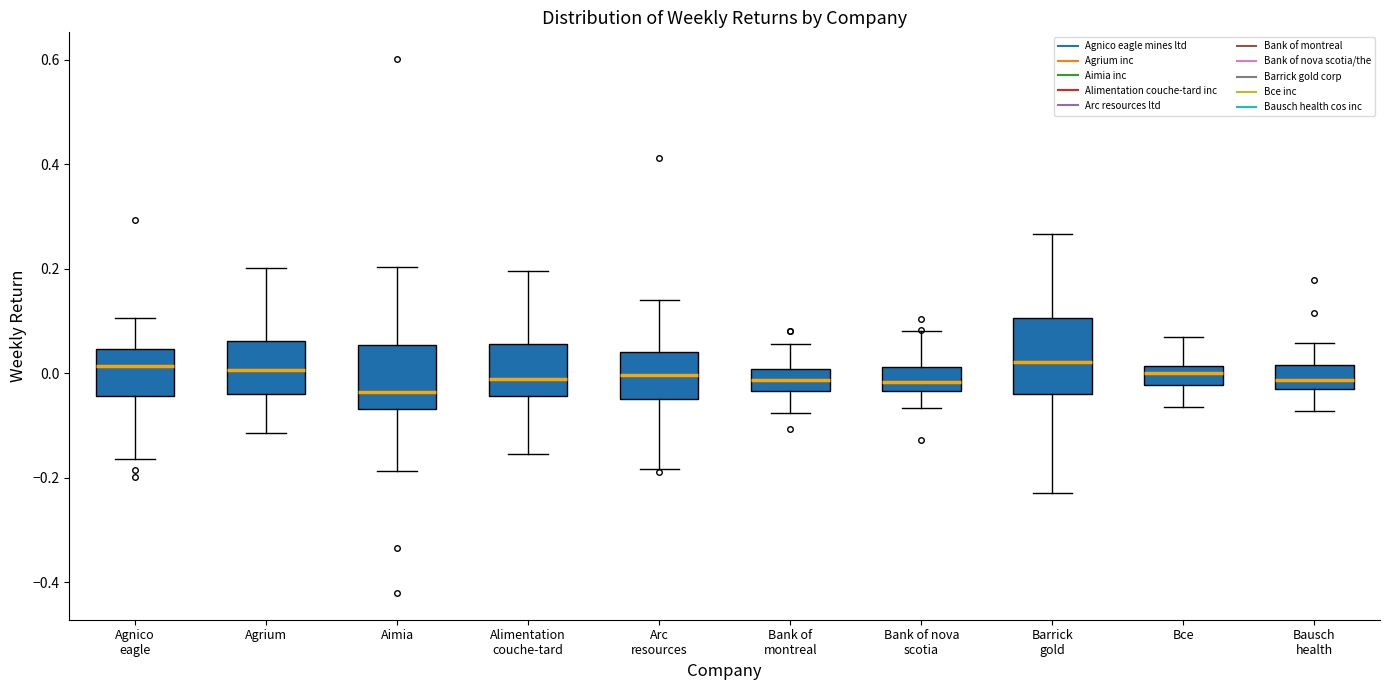

Where does the upper whisker of the box for Barrick gold end on the y-axis? The values are not printed on the chart, so give them approximately, as read against the axis.

0.26